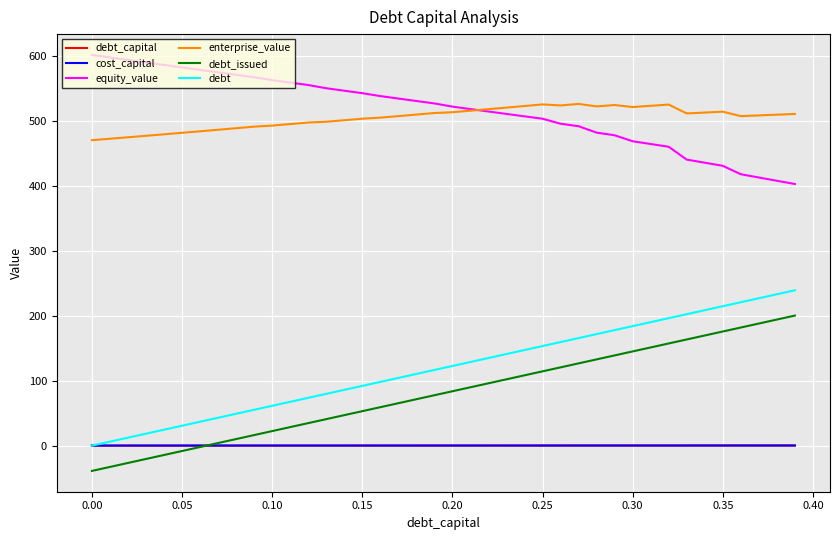

True or false: debt and enterprise_value cross at least once.

False